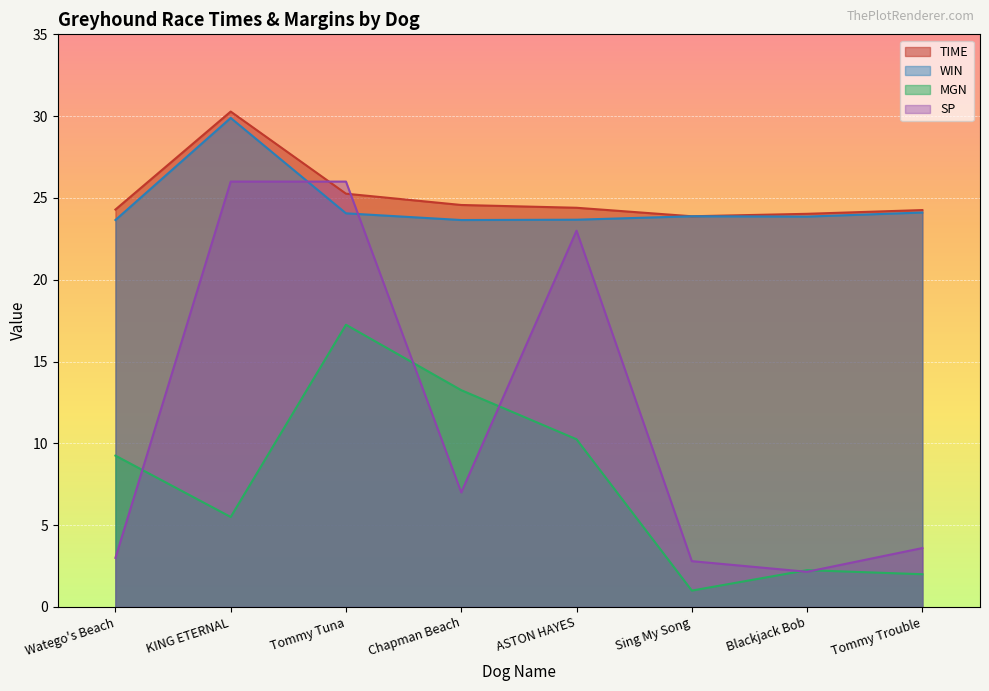

Read the SP value at Chapman Beach.

7.0